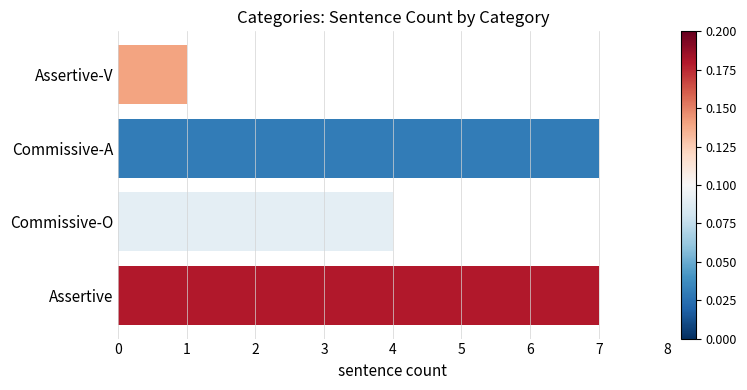

What is the change in value from Commissive-A to Assertive-V?

-6